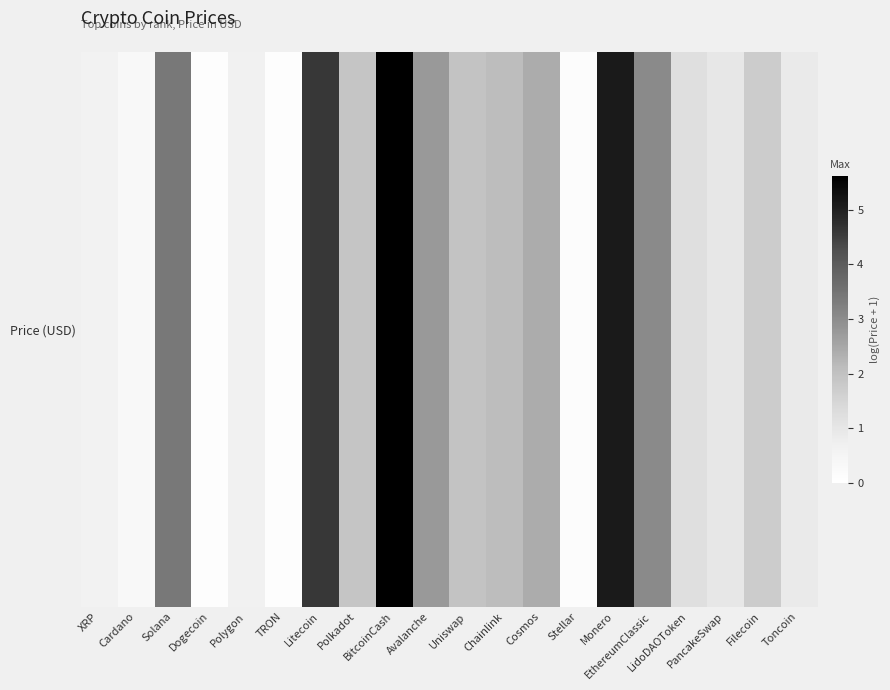

Between Stellar and Filecoin, which is larger?

Filecoin